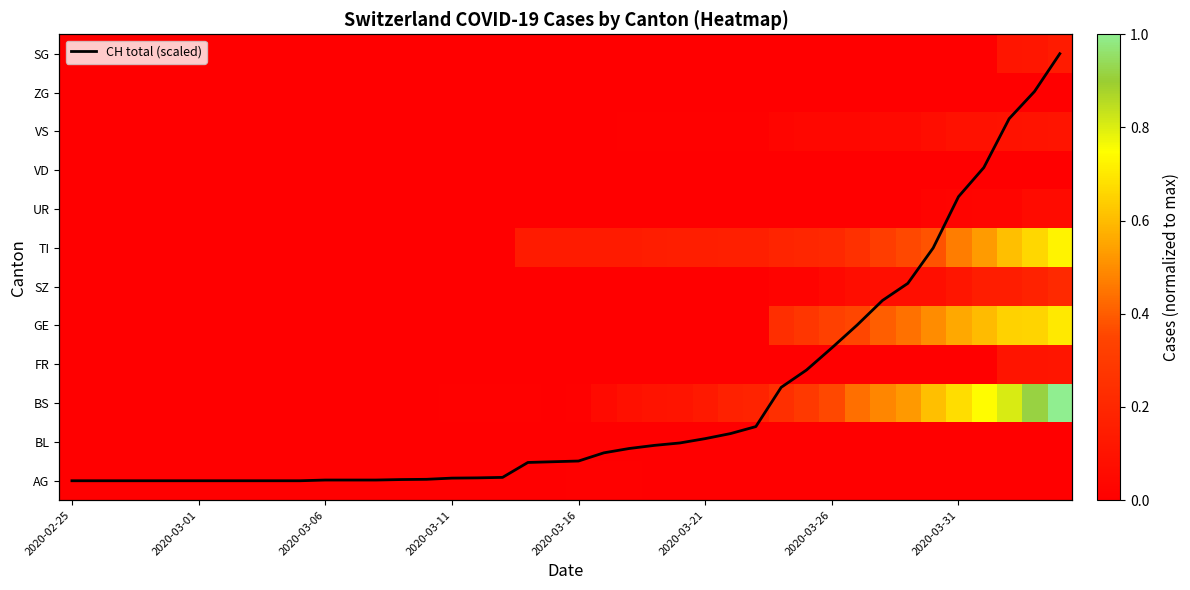

How many data points does each series have?

40